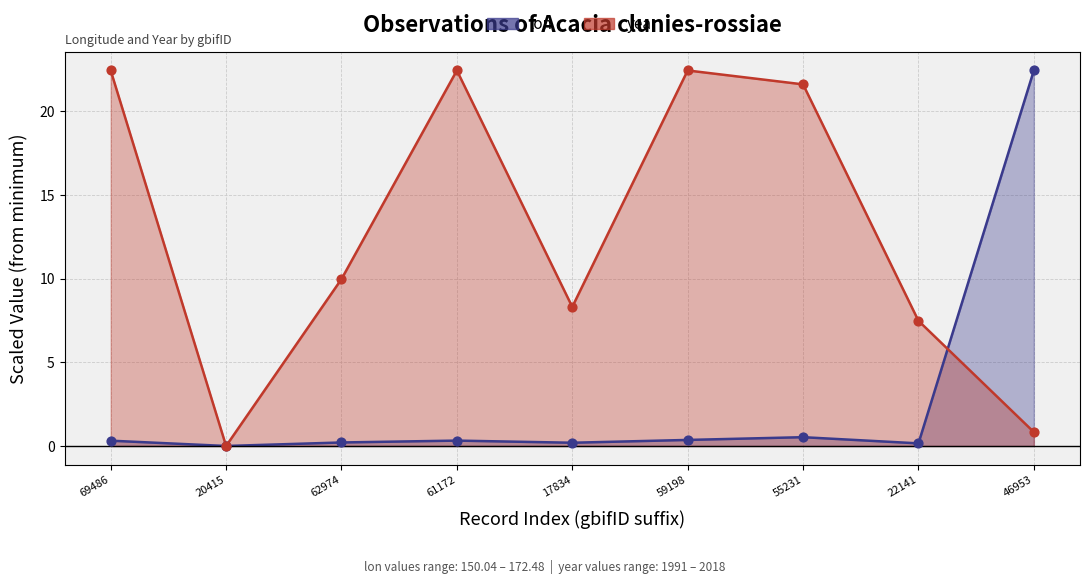

Which series has the largest total across all categories?

year